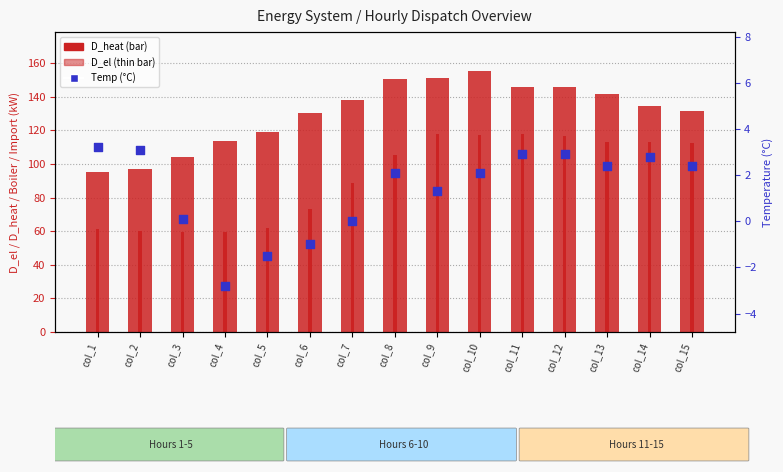

Which series reaches the maximum Y coordinate?

D_heat